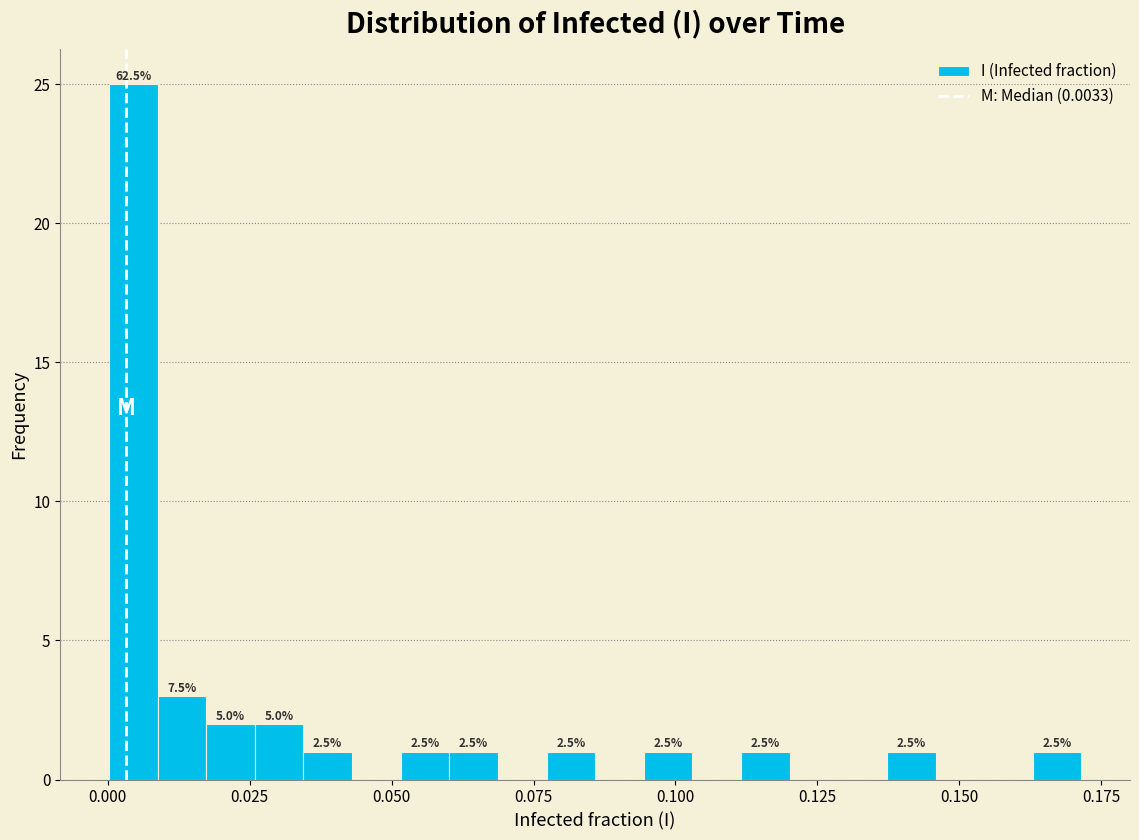

Read against the x-axis, roughly where is the centre of the tallest bar?

0.005